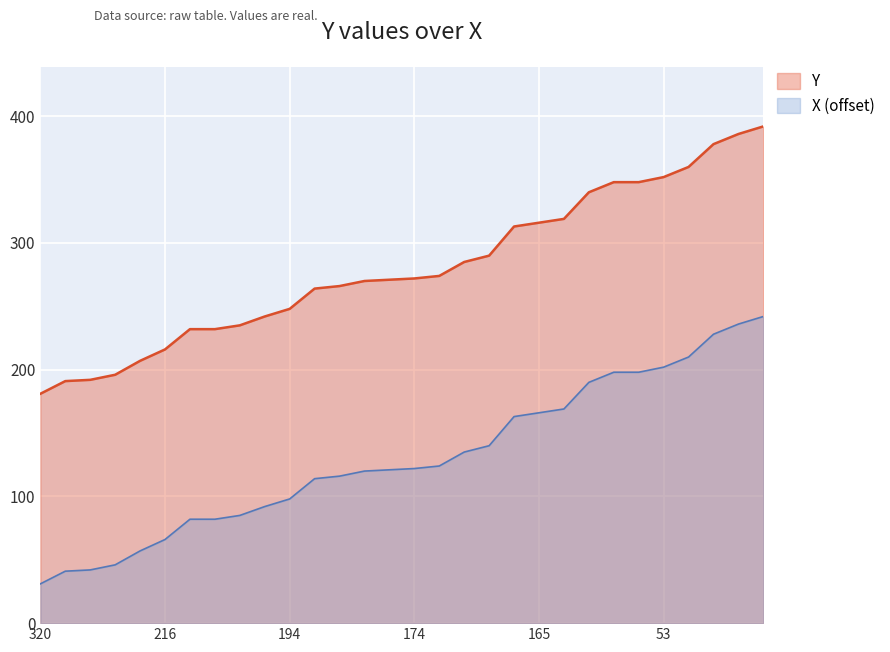

What is the difference between the maximum and minimum values in the X (offset) series?

211